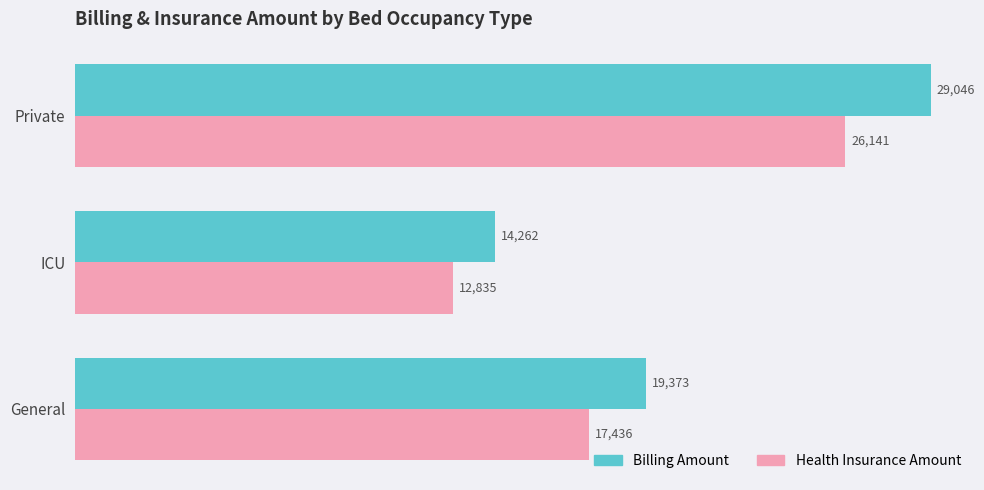

The value of Billing Amount at General is 8519.8. True or false?

False